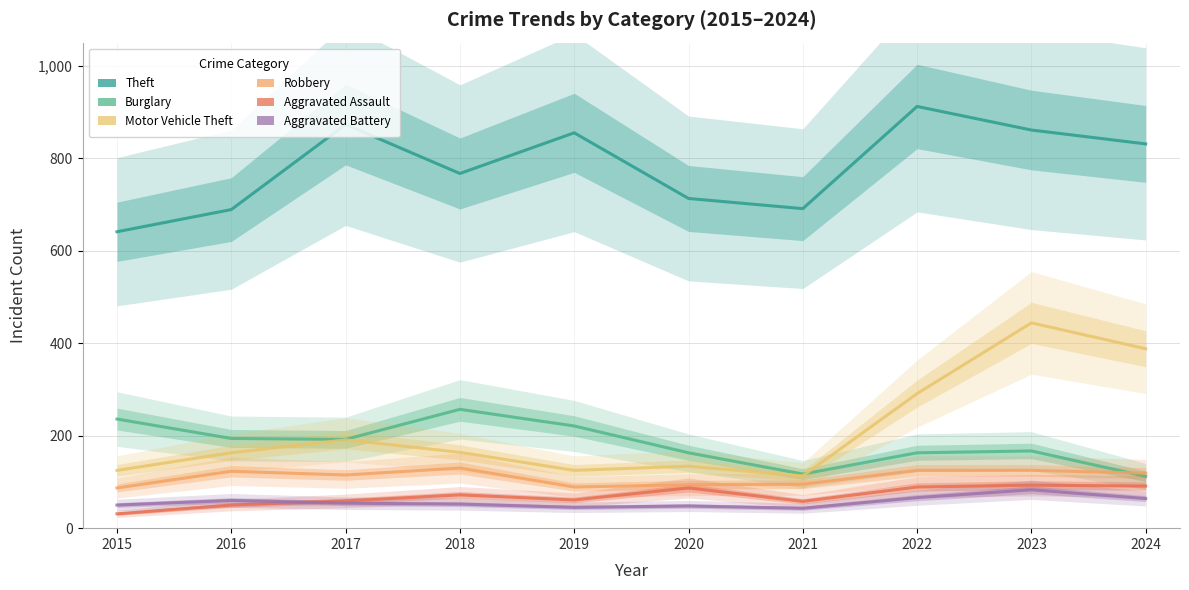

True or false: Motor Vehicle Theft has more than 0 interior local peaks.

True